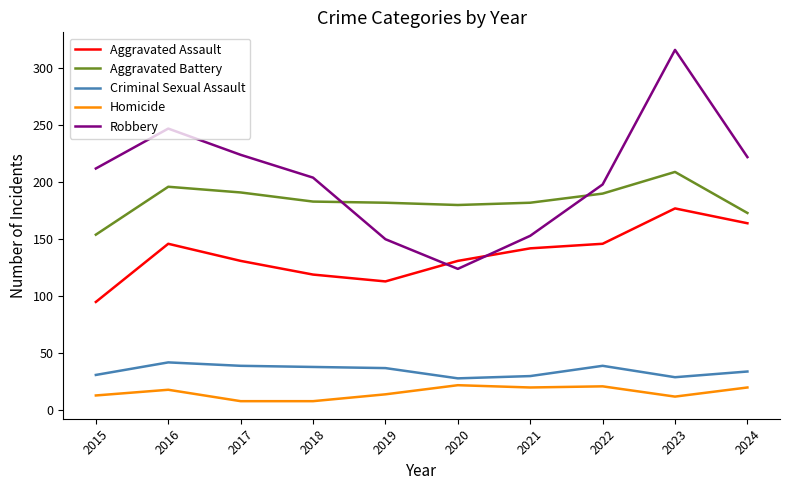

Is the value of Aggravated Battery at 2021 greater than the value of Aggravated Assault at 2024?

Yes